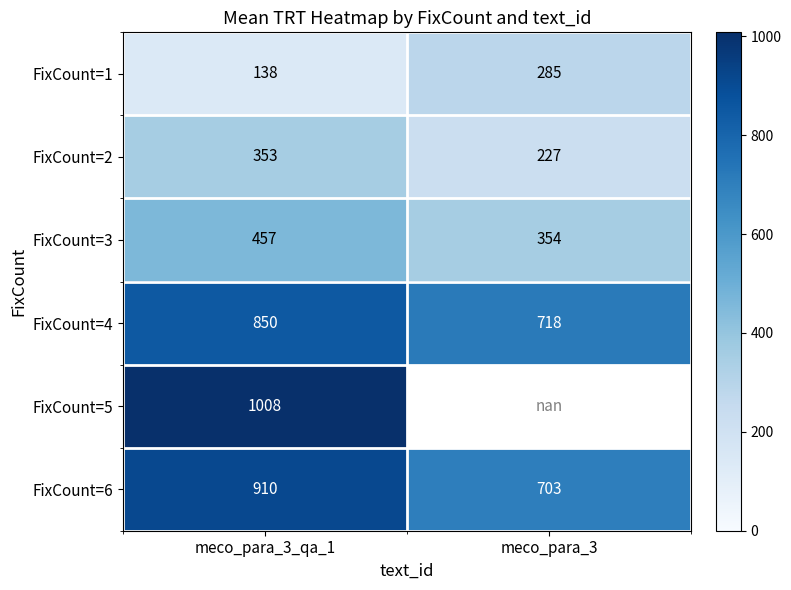

How many series are shown in this chart?

6